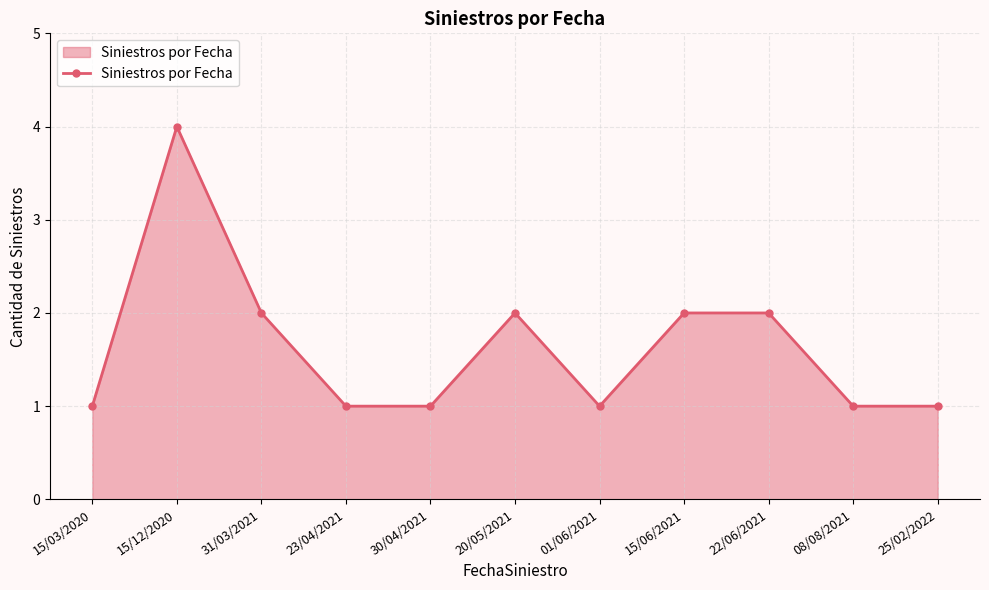

True or false: there are more than 0 points higher than both neighbors.

True